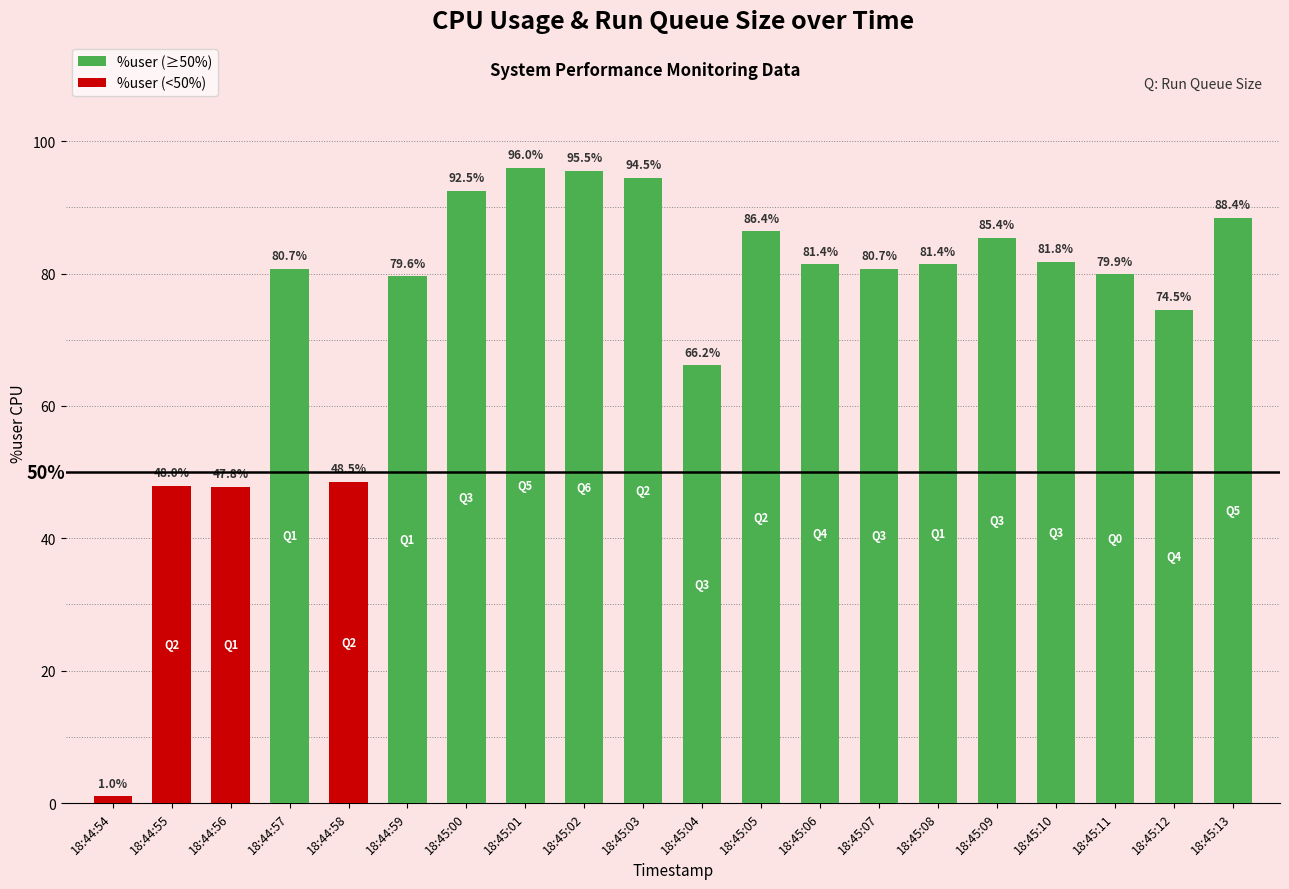

What is the label of the 13th bar from the right?

18:45:01